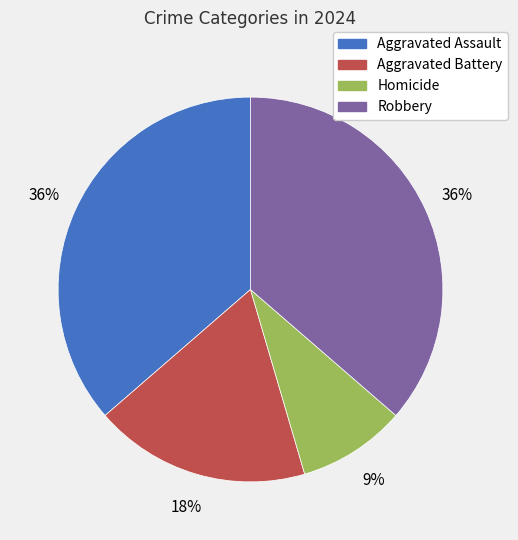

Is there any slice that represents more than half of the pie?

No